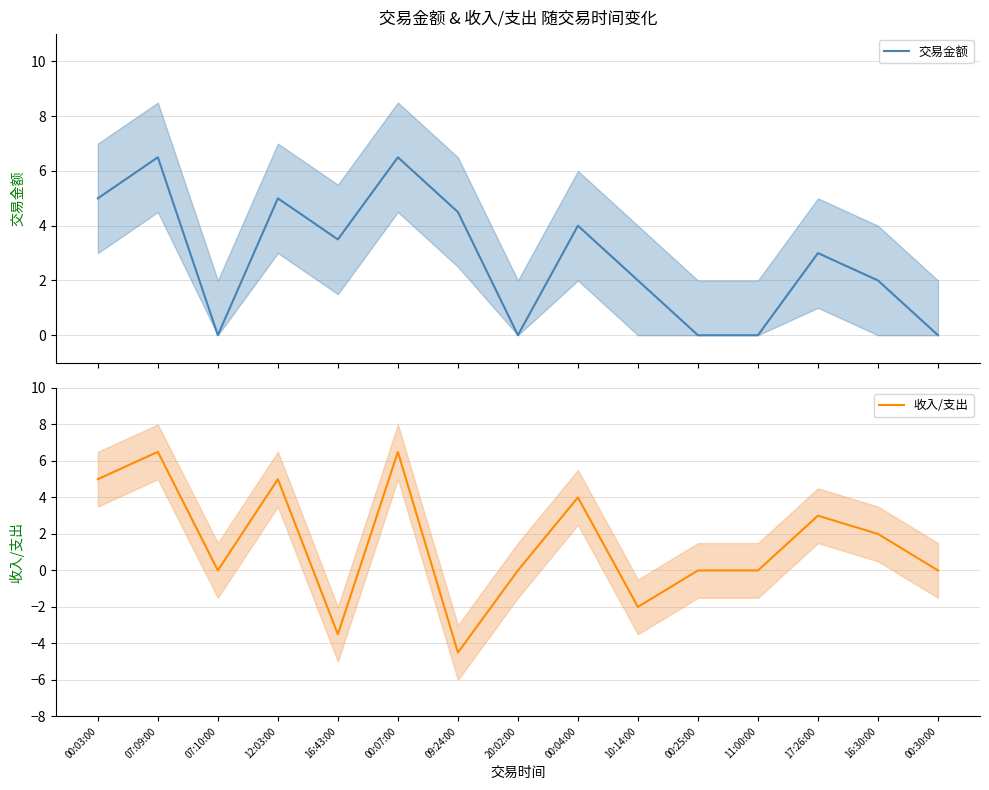

Which label corresponds to the largest value in the chart?

07:09:00